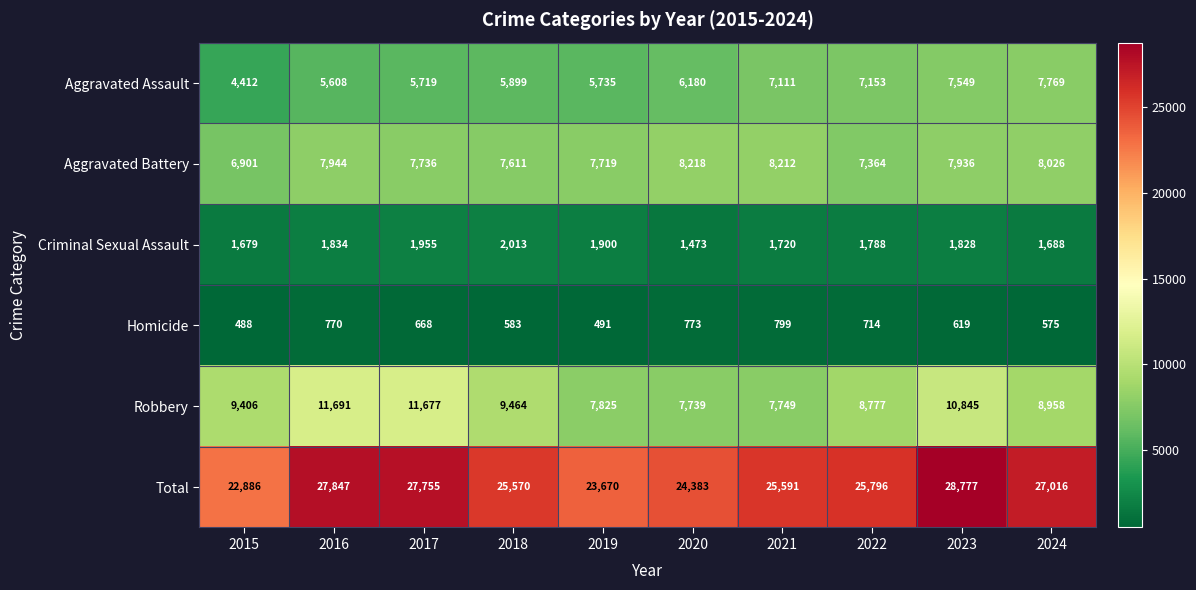

How many series are shown in this chart?

6